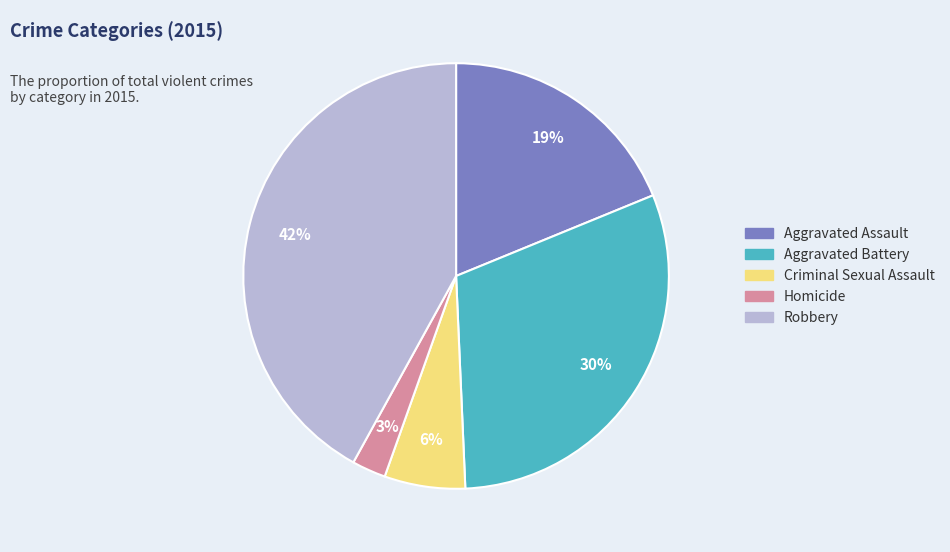

How many segments does this pie chart have?

5